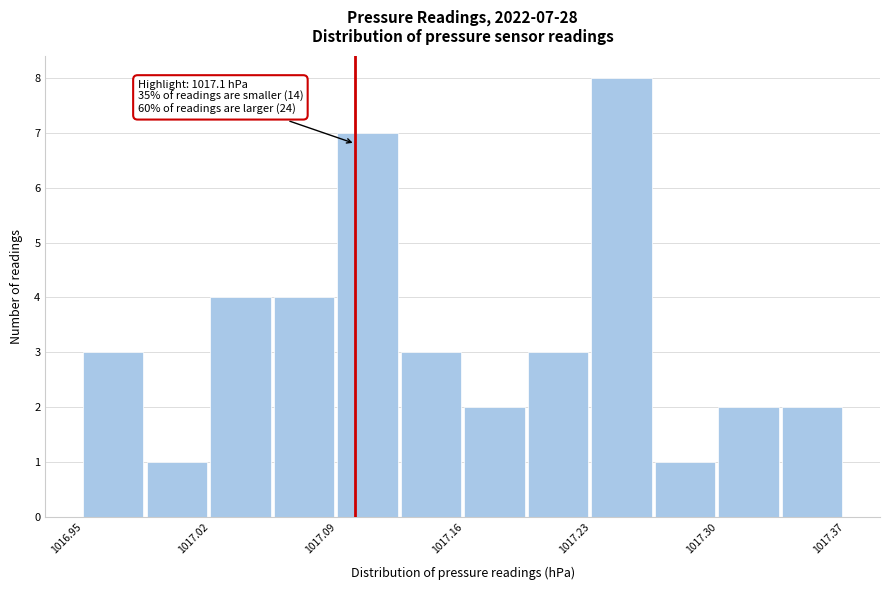

Around what value on the x-axis is the tallest bar? Give the approximate position of its centre, as read against the axis.

1017.25